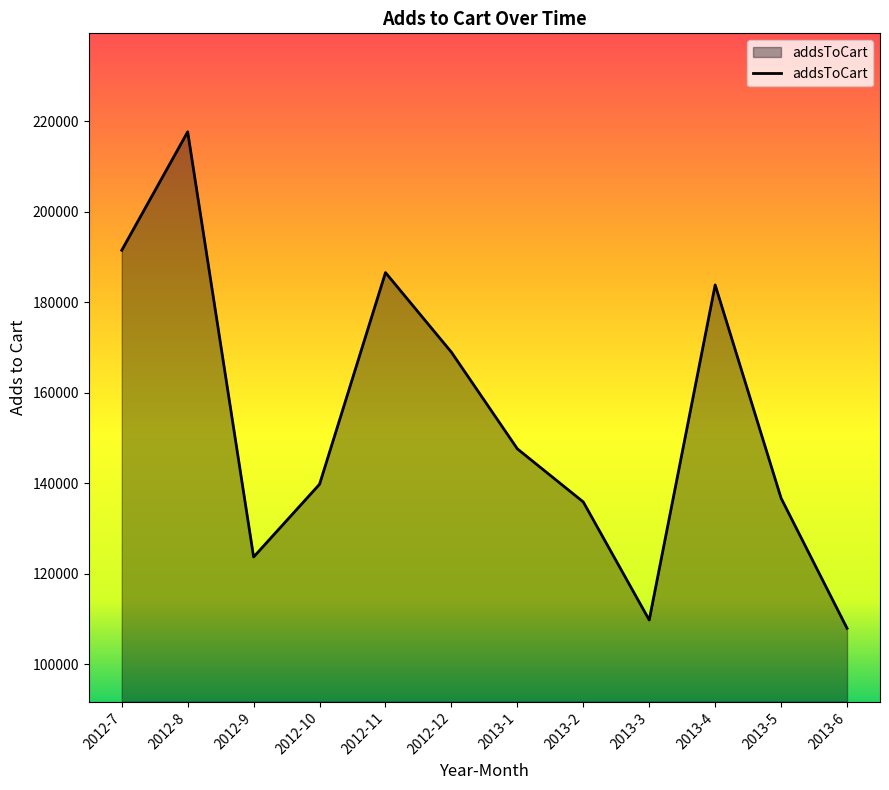

How many lines are shown in the chart?

1